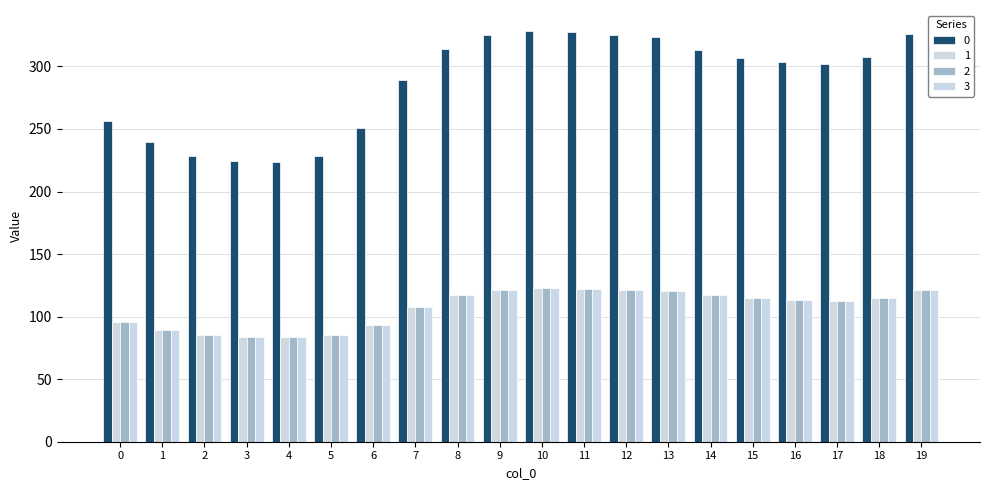

How many distinct data groups are displayed?

4